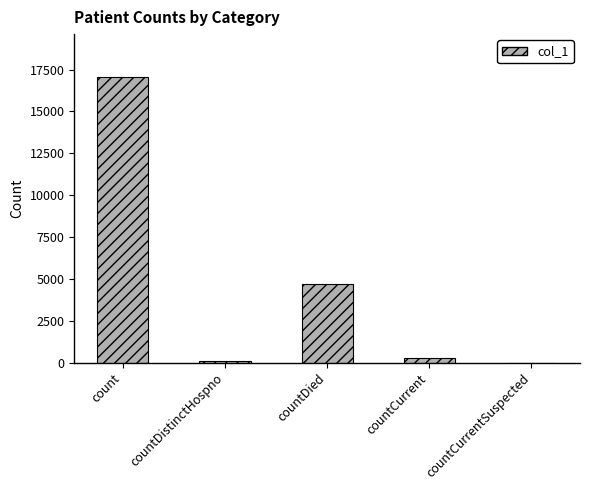

Approximately how many times larger is the value at countDied compared to countCurrent?

19.3